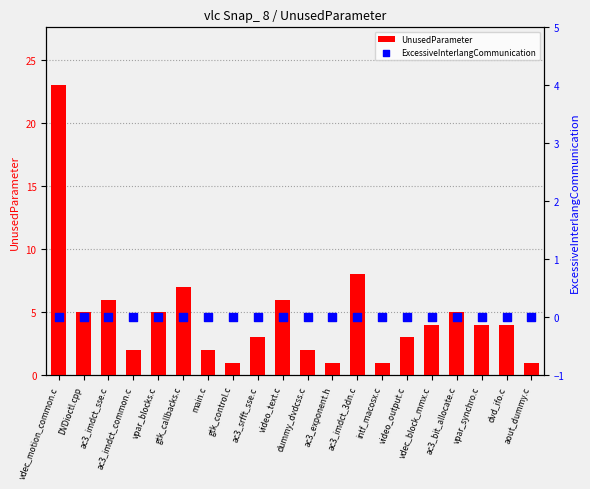

Which series has the largest Y range (max minus min)?

UnusedParameter